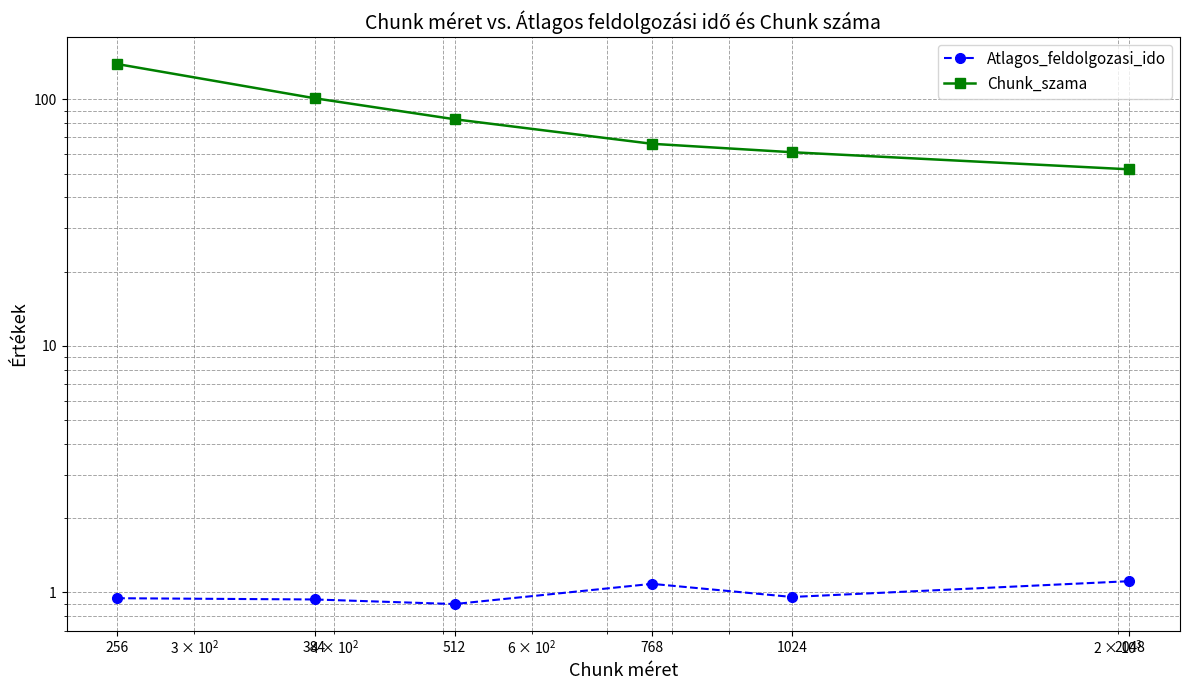

Which series has the largest range (max minus min)?

Chunk_szama